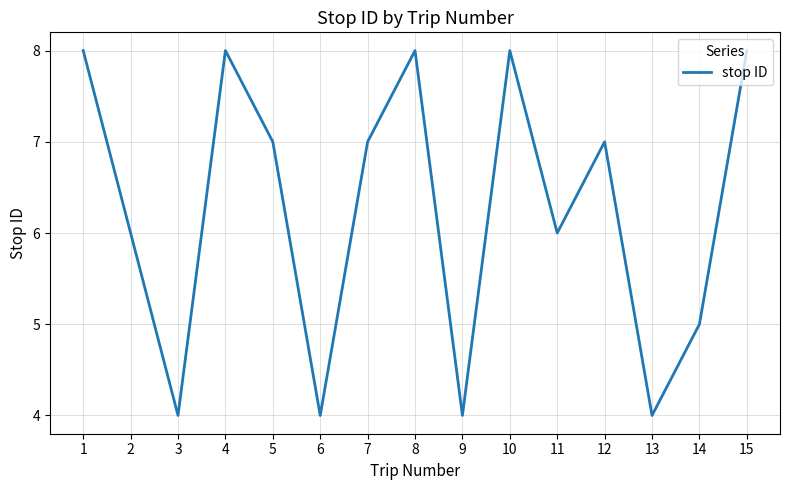

What is the difference between the maximum and minimum values?

4